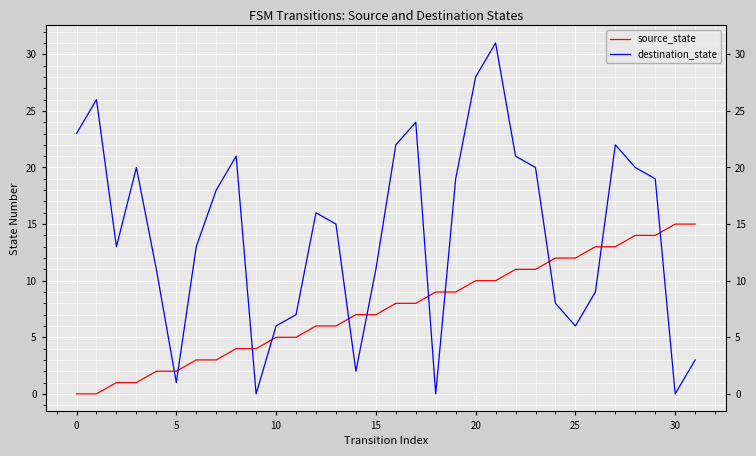

The value of destination_state at 25 is 5. True or false?

False